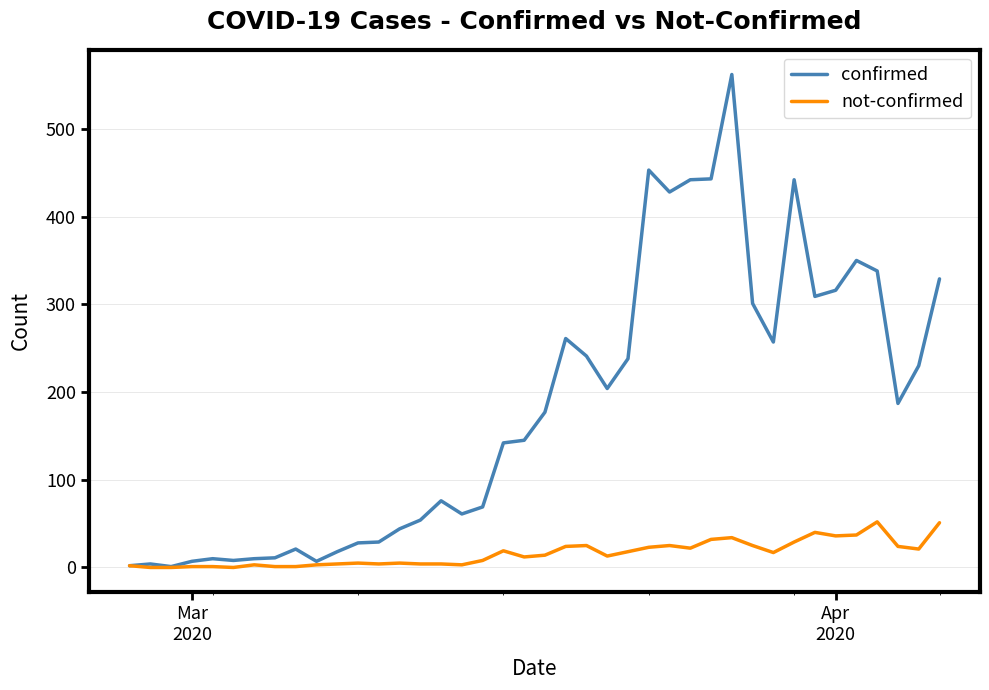

What is the sum of all not-confirmed values?

642